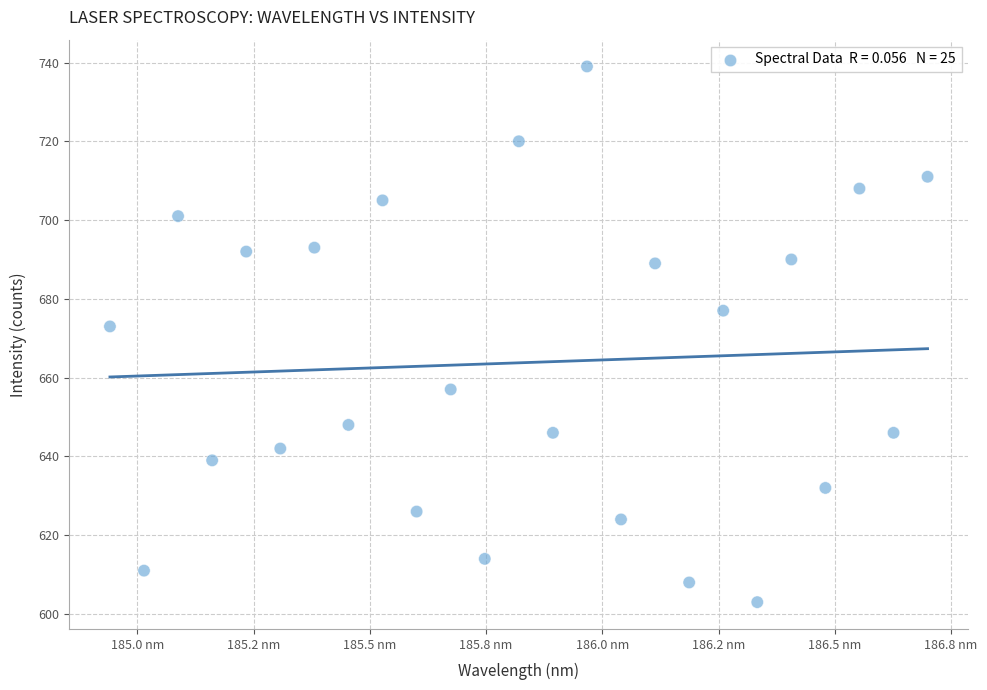

What is the range of Y values (max minus min)?

136